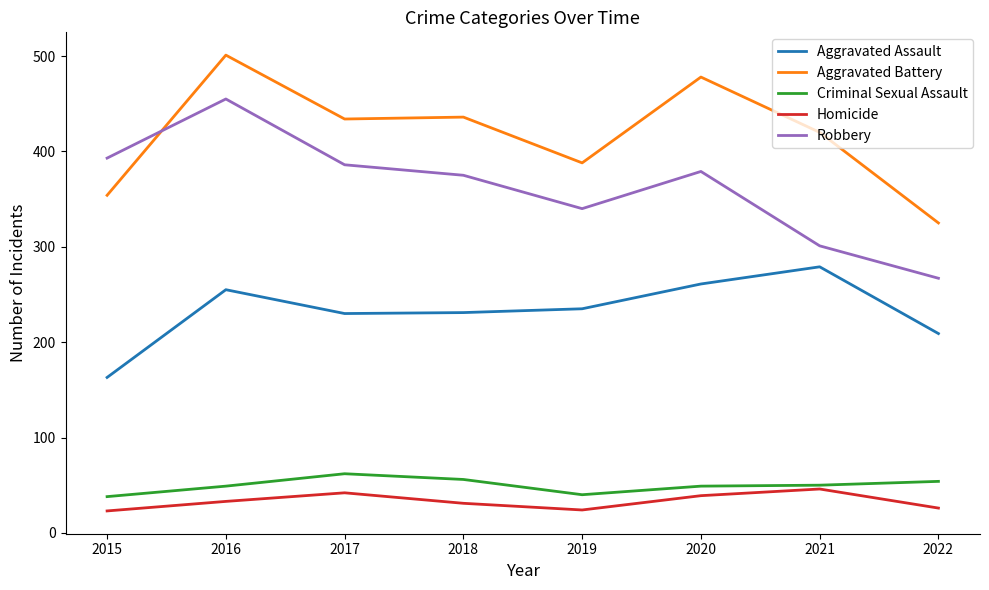

What is the lowest value of the Homicide series?

23